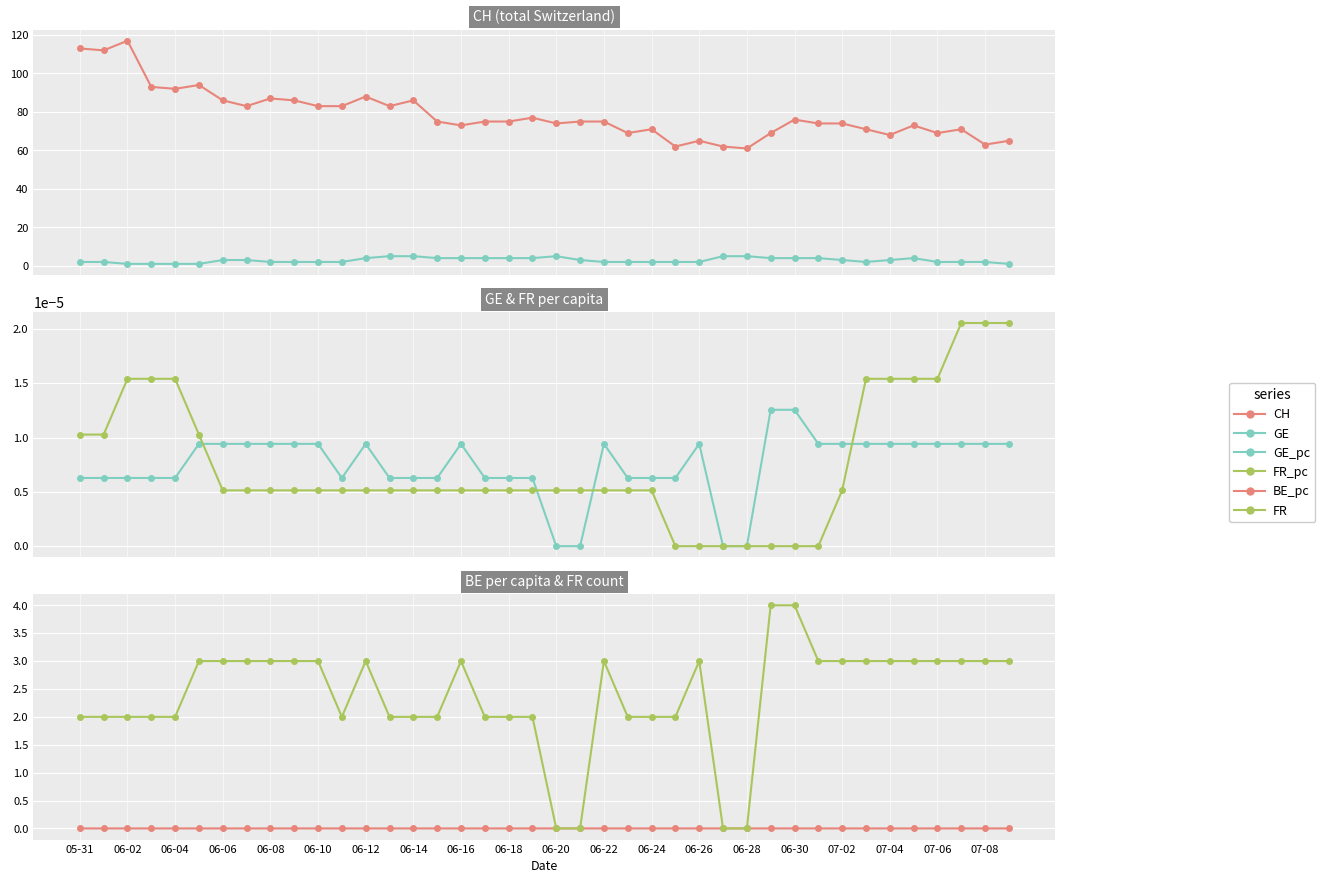

True or false: CH and GE cross at least once.

False